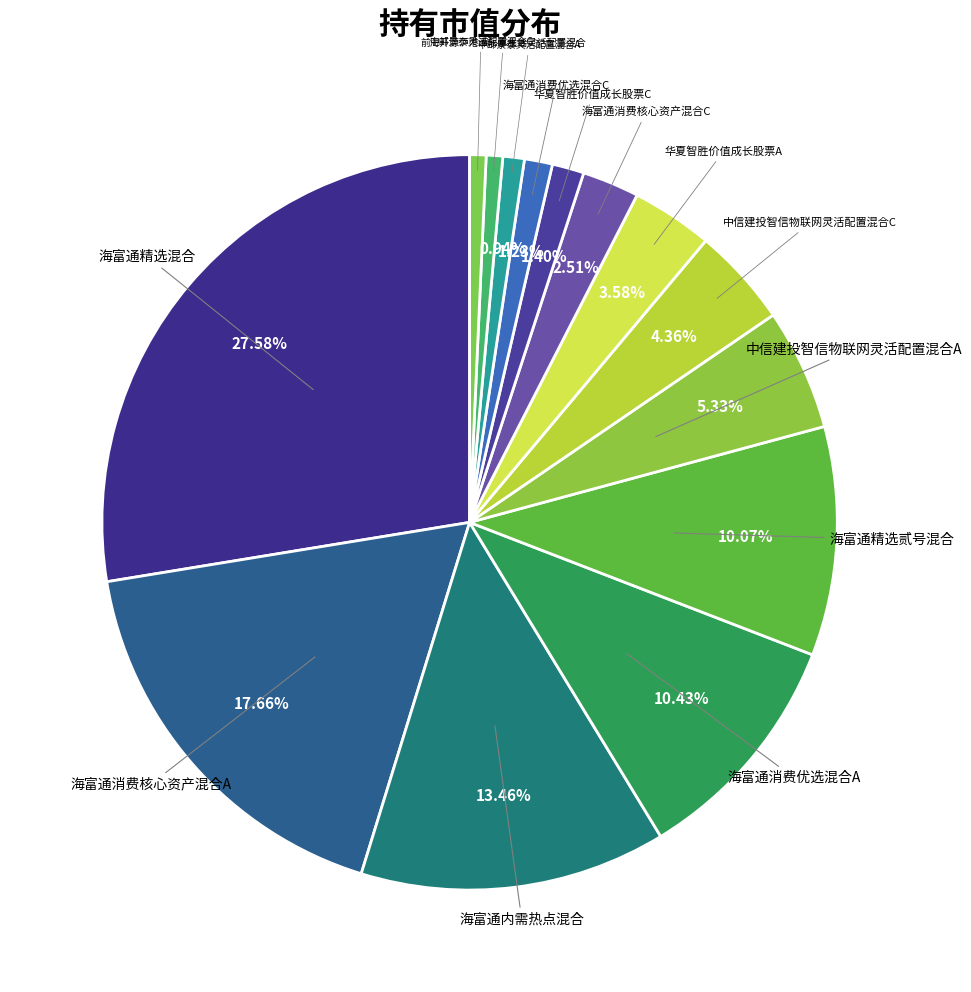

Is 中信建投智信物联网灵活配置混合A the majority of the pie?

No